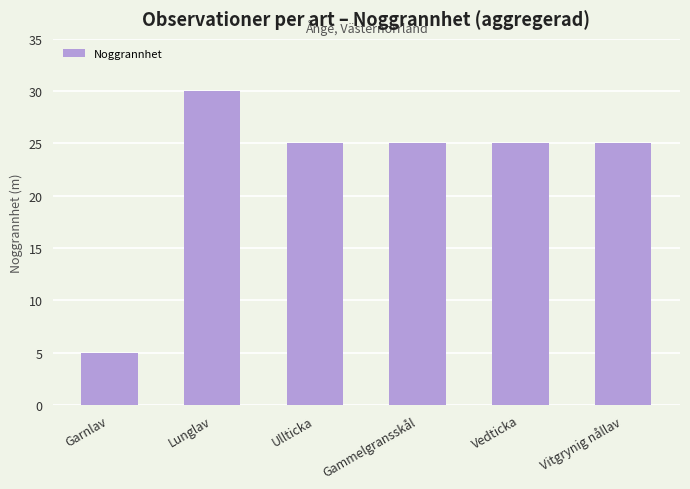

What is the label of the 1st bar from the right?

Vitgrynig nållav